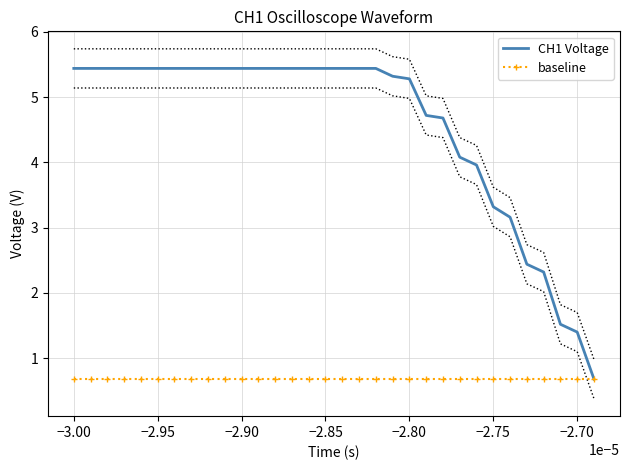

The baseline series shows 0.7 at −2.90. True or false?

True